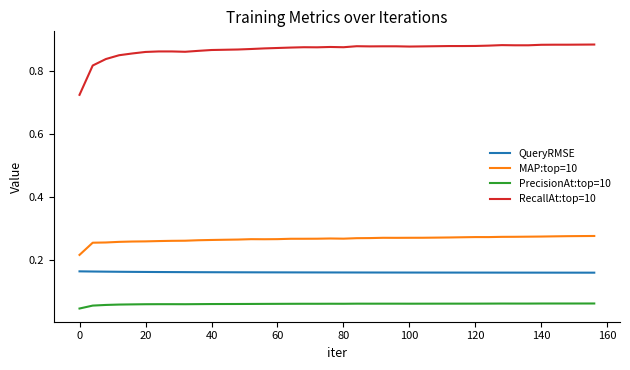

True or false: QueryRMSE and MAP:top=10 intersect in this chart.

False